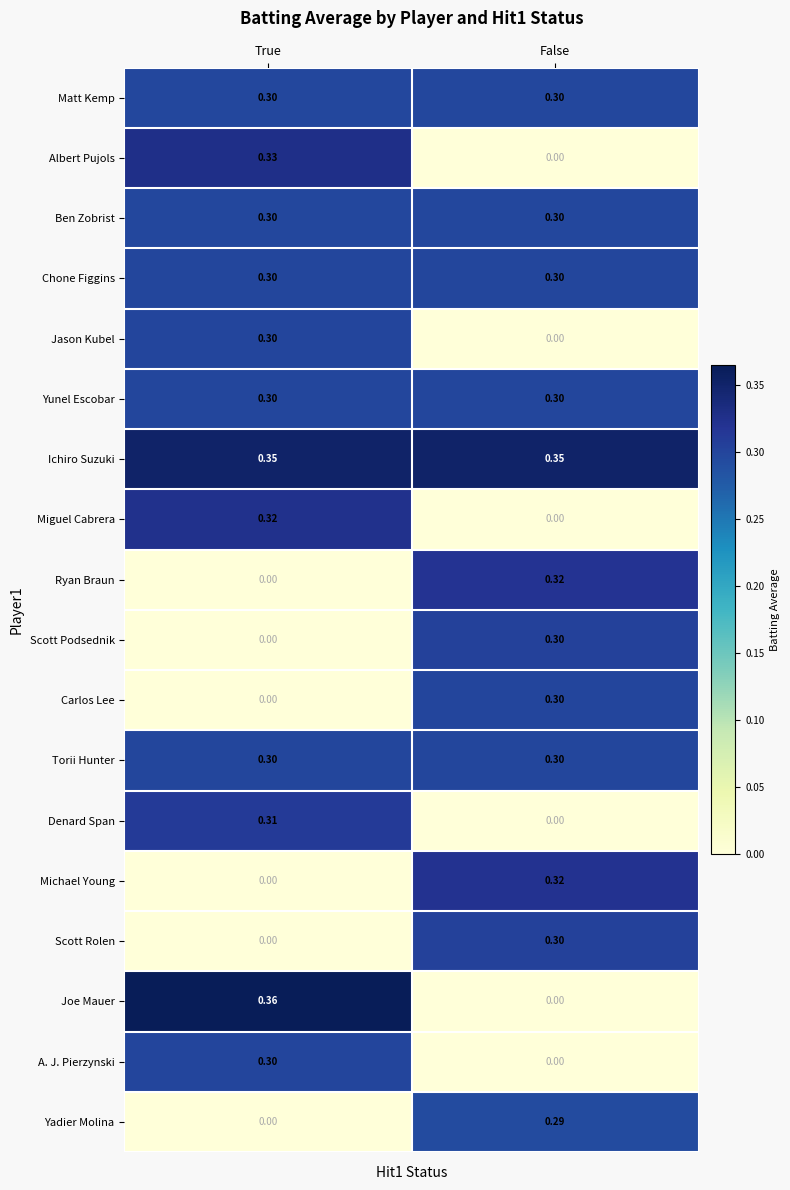

Which series changed the most between True and False?

Joe Mauer